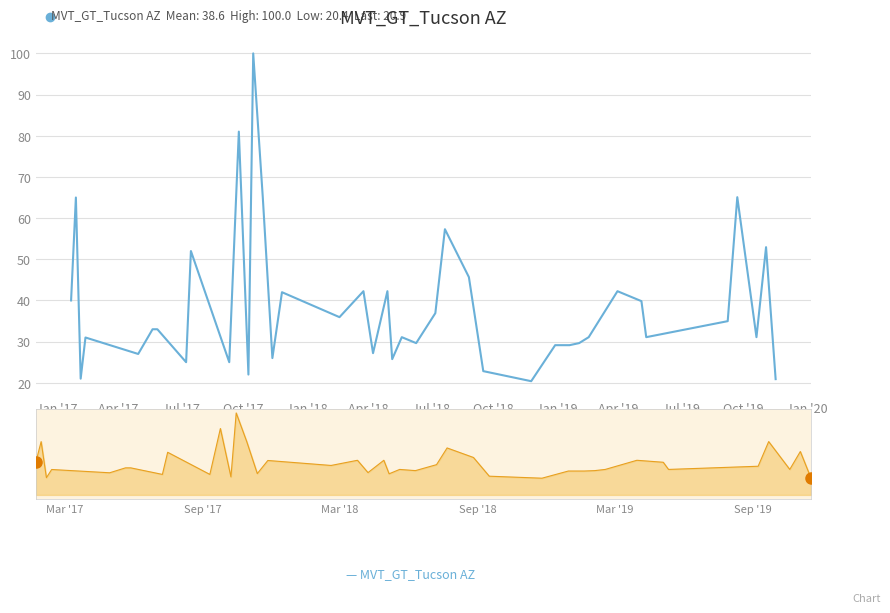

What is the value of the 11th point from the left?

81.0